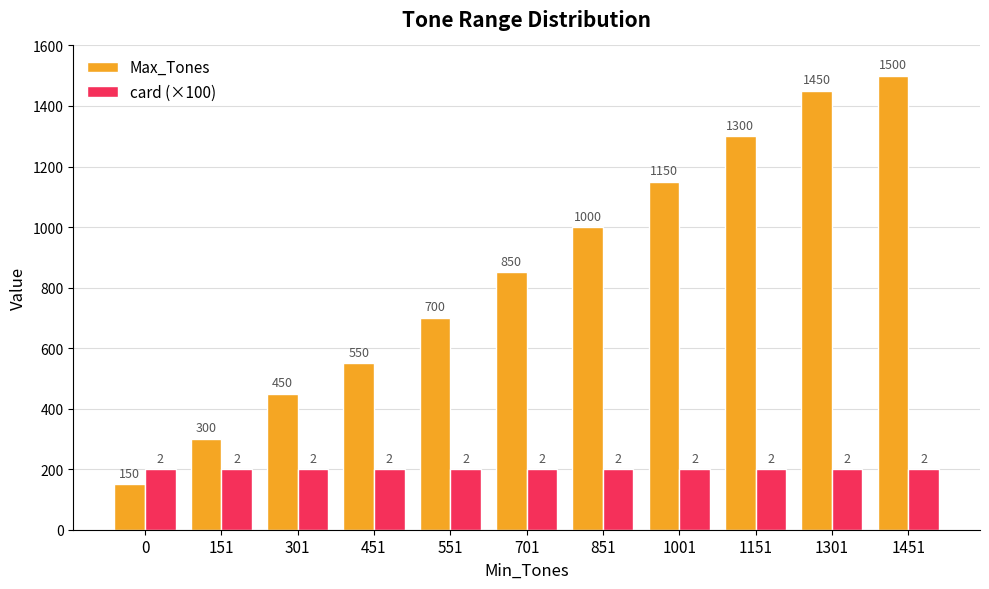

Which series has the largest range (max minus min)?

Max_Tones